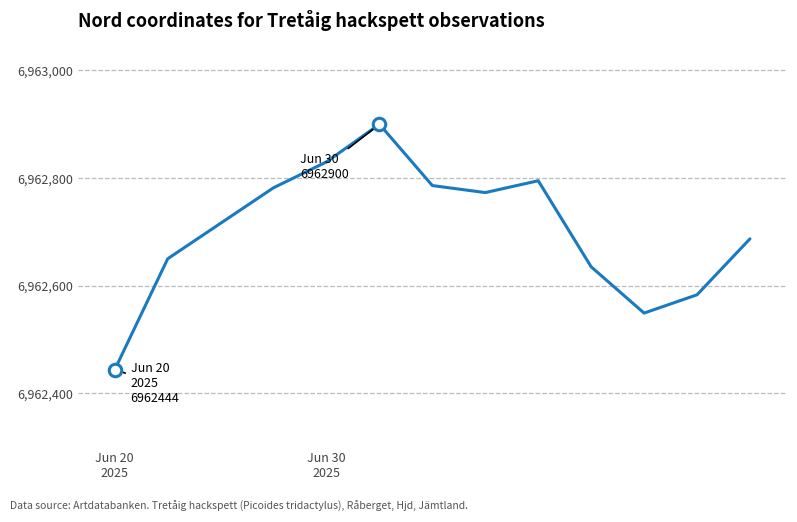

Reading left to right, what are all the values shown in this chart?

6962444	6962650	6962716	6962782	6962830	6962900	6962786	6962773	6962795	6962635	6962549	6962583	6962687